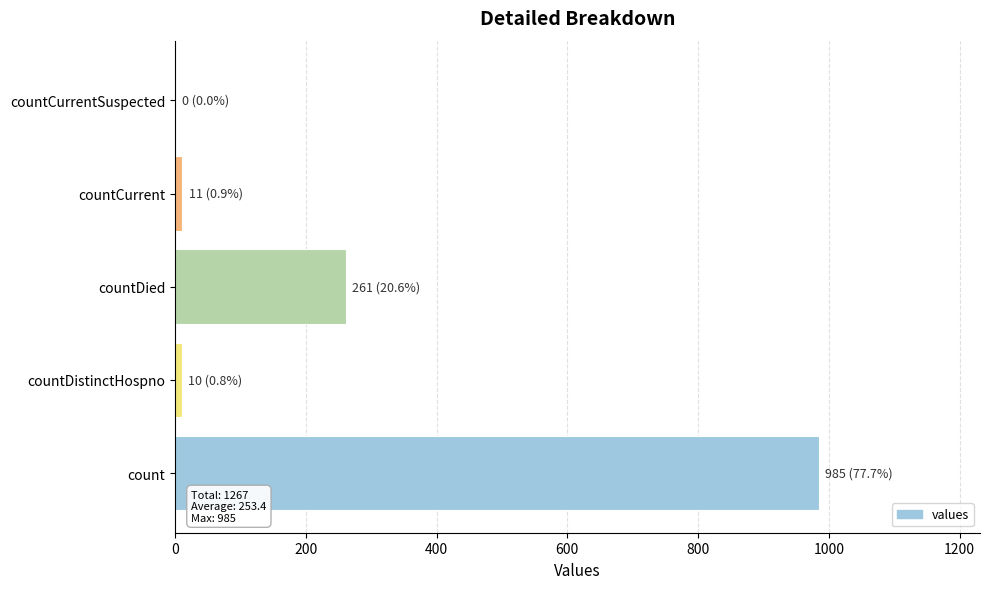

How many data points does each series have?

5